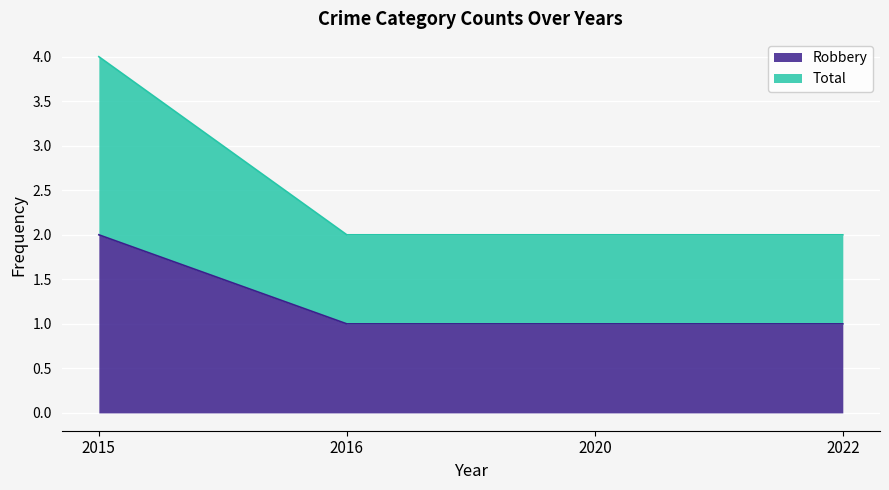

The Total series shows 3 at 2022. True or false?

False